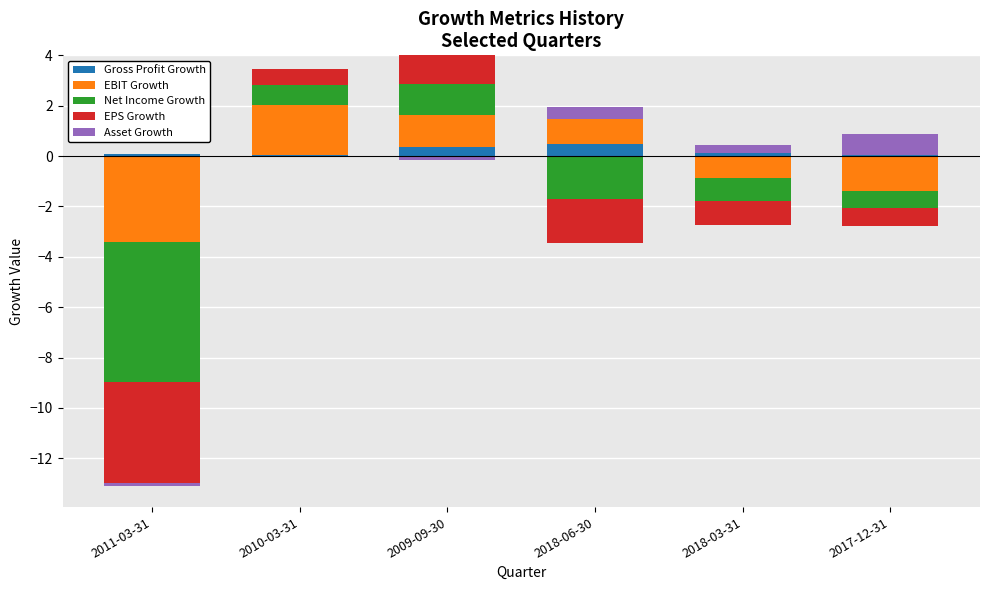

Between 2018-06-30 and 2018-03-31, which is larger?

2018-06-30